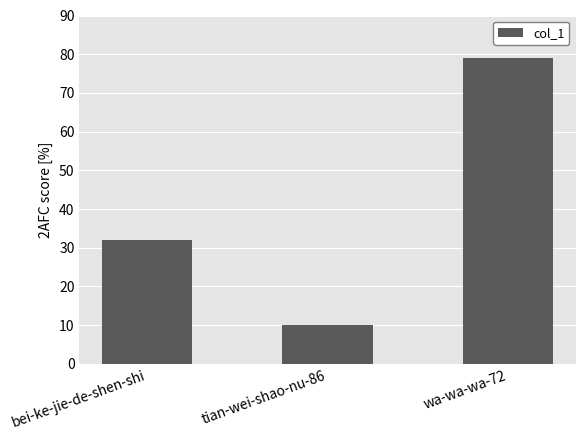

The value at wa-wa-wa-72 is 136. True or false?

False